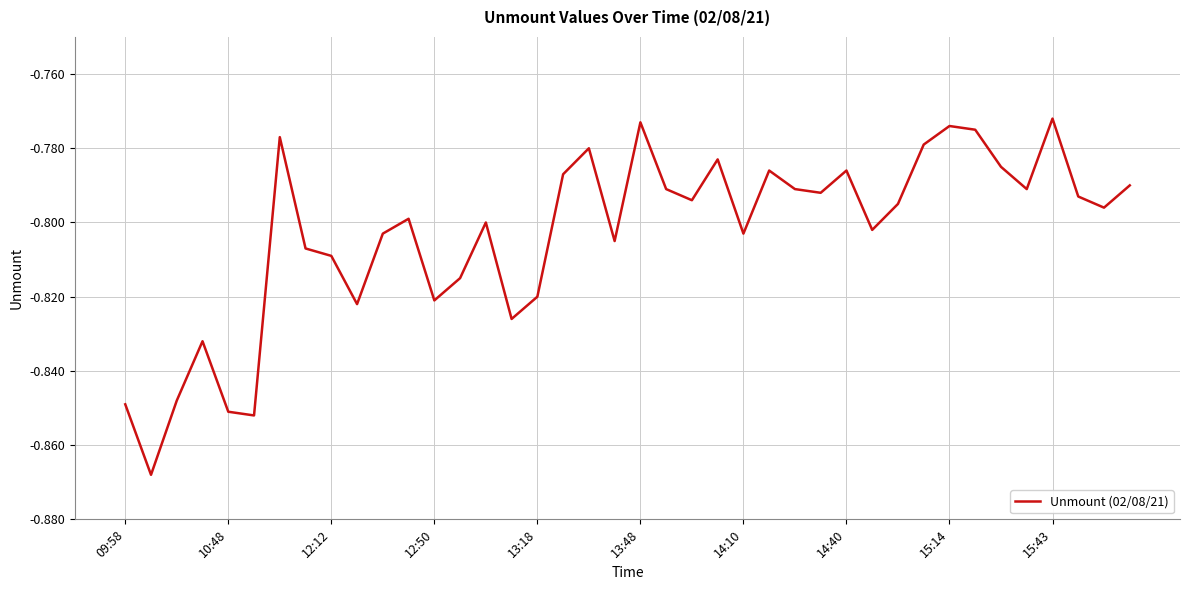

True or false: the data shows -0.3 at 14:40.

False